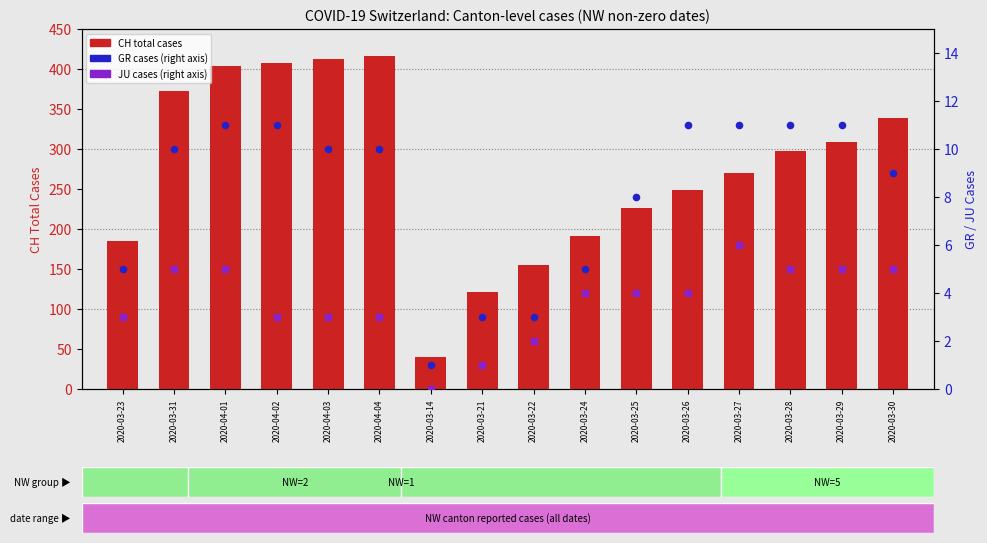

At how many categories does at least one series exceed 60?

15